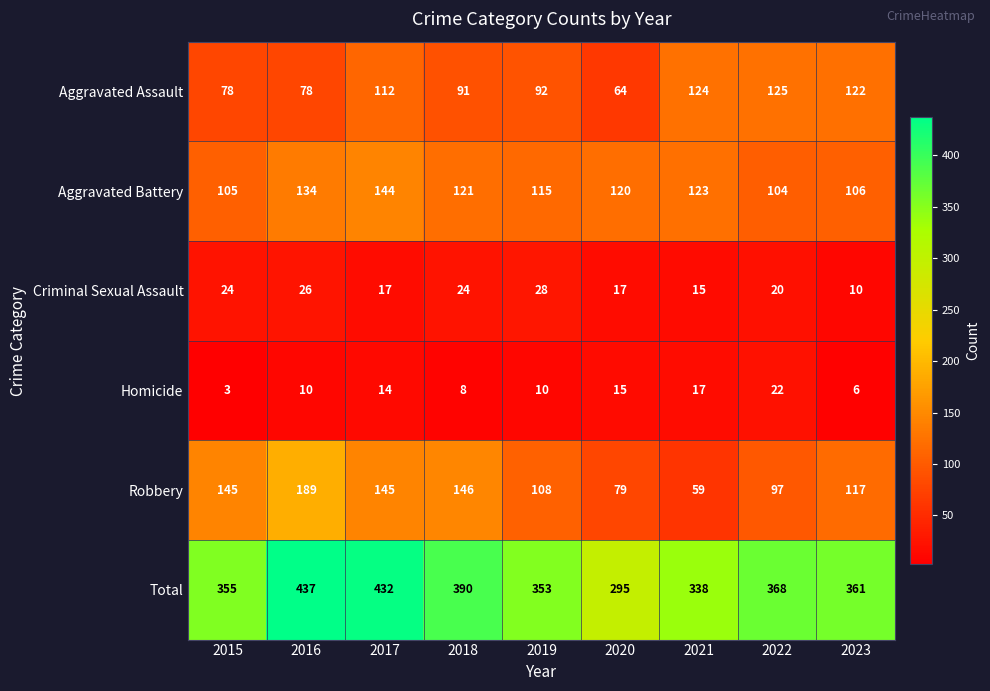

Is it true that Criminal Sexual Assault equals 10 at 2023?

True